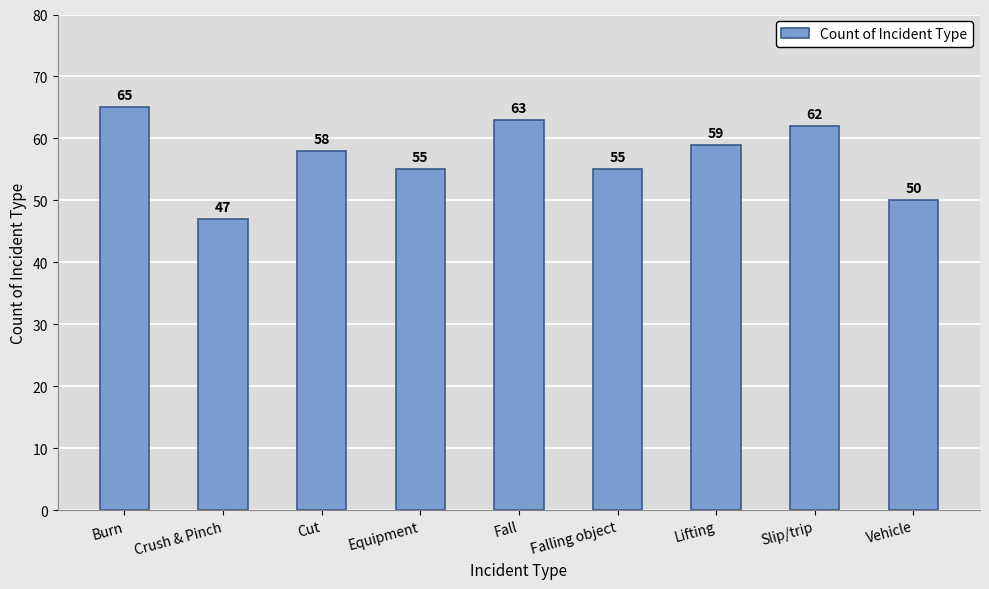

Count the number of categories in the chart.

9